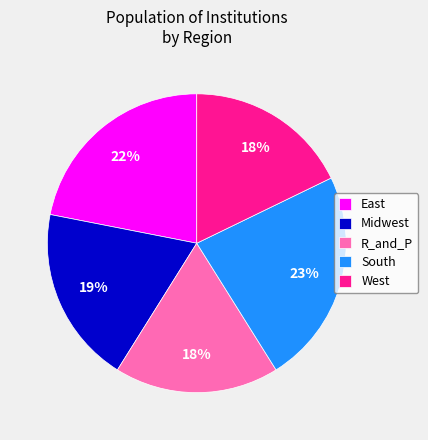

Between South and East, which is larger?

South